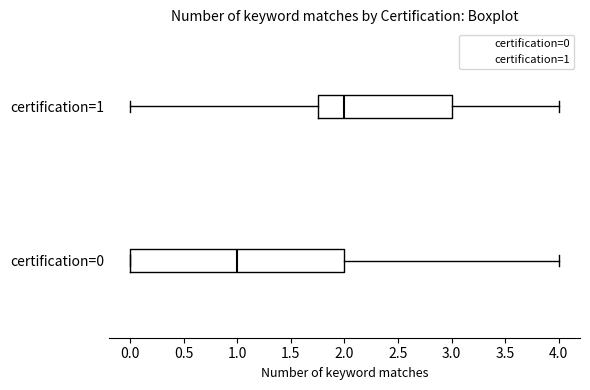

Reading bottom to top, read every box against the x-axis: the position of its median line, the range the box covers, and the ends of its whiskers. The values are not printed on the chart, so give them approximately, as read against the axis.

certification=0: median 1.00, box 0.00 to 2.00, whiskers 0.00 to 4.00
certification=1: median 2.00, box 1.75 to 3.00, whiskers 0.00 to 4.00